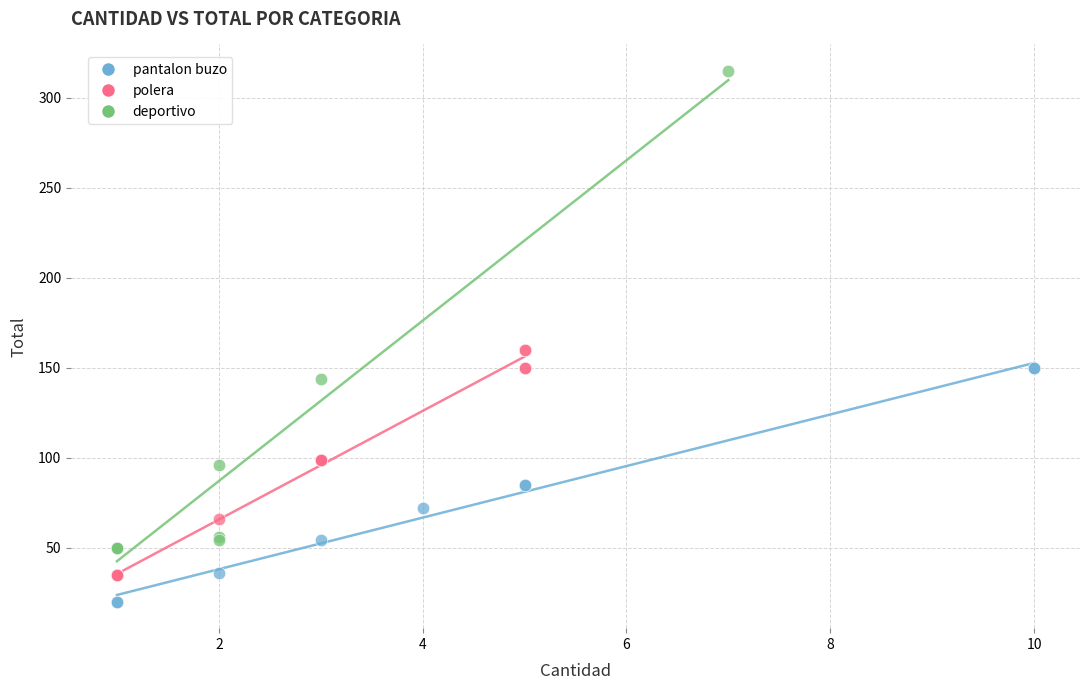

Which series contains the highest Y value?

deportivo